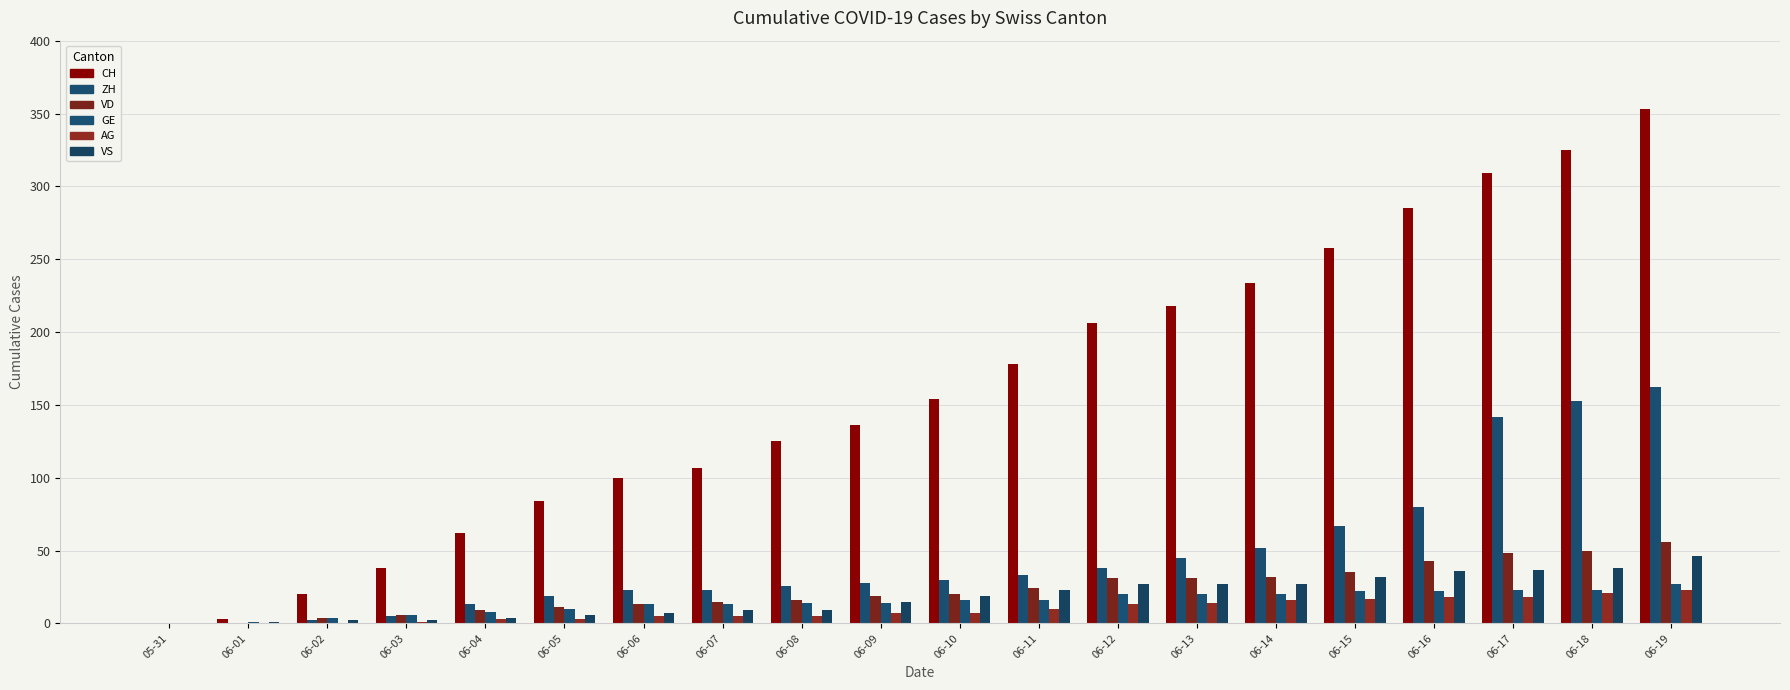

Are the bars horizontal?

No